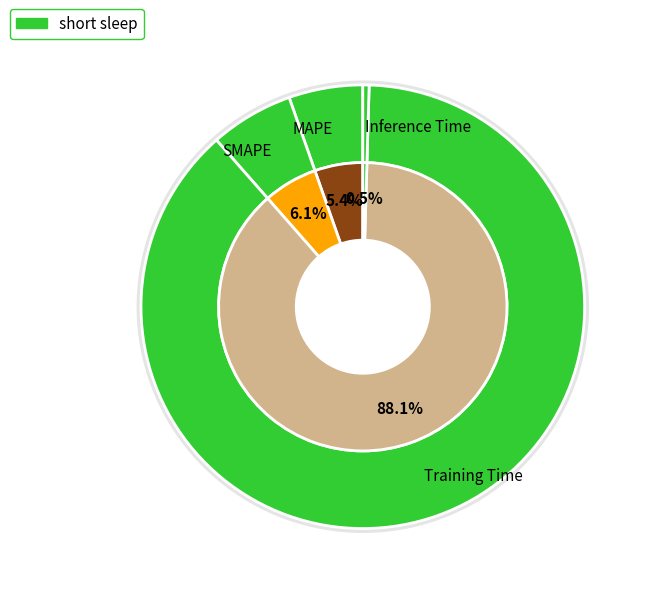

What is the smallest slice in the pie chart?

Inference Time